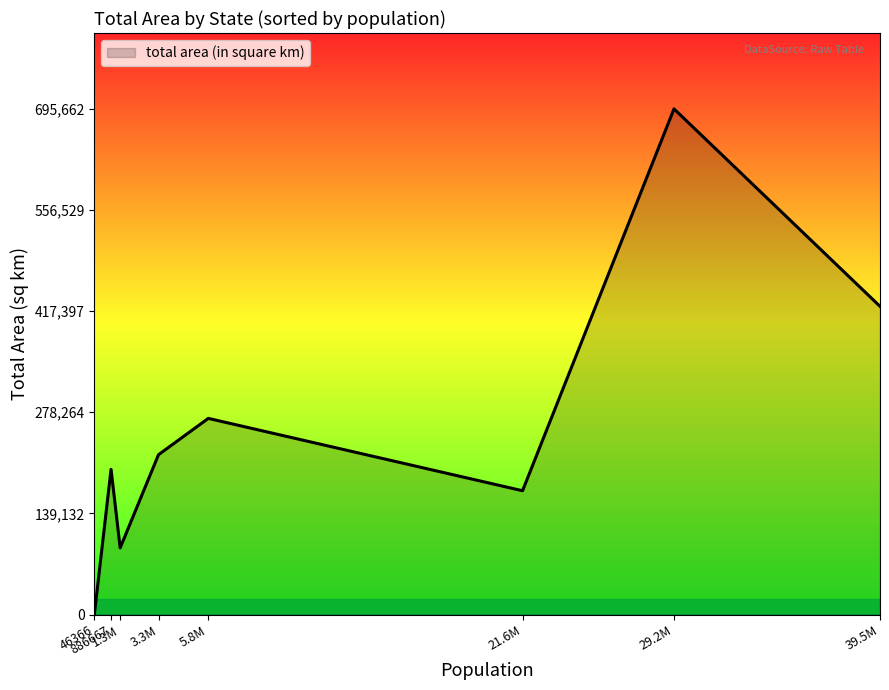

How many interior local peaks (higher than both neighbors) does the data have?

3